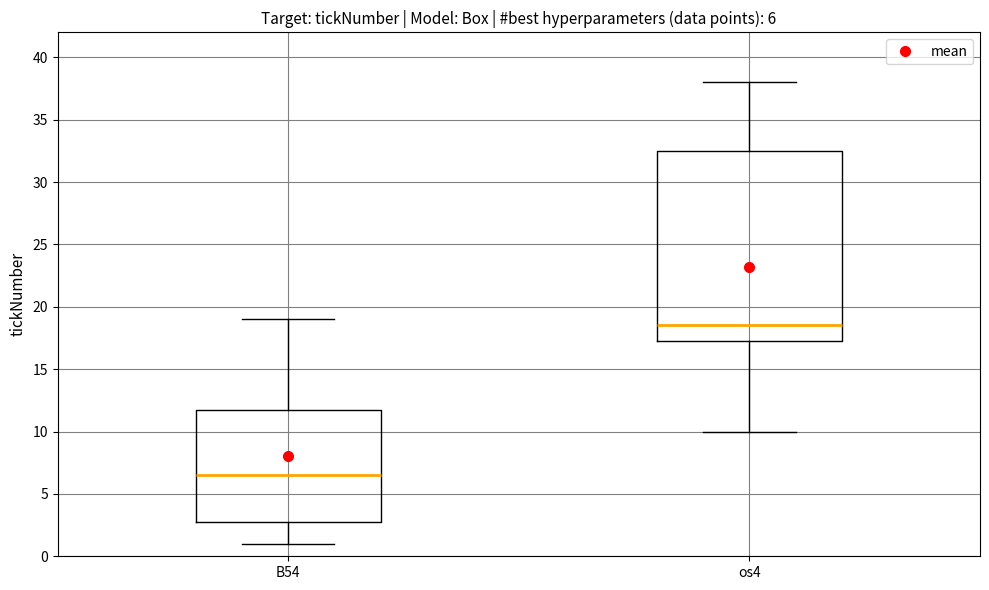

Which box's median line is the highest?

os4